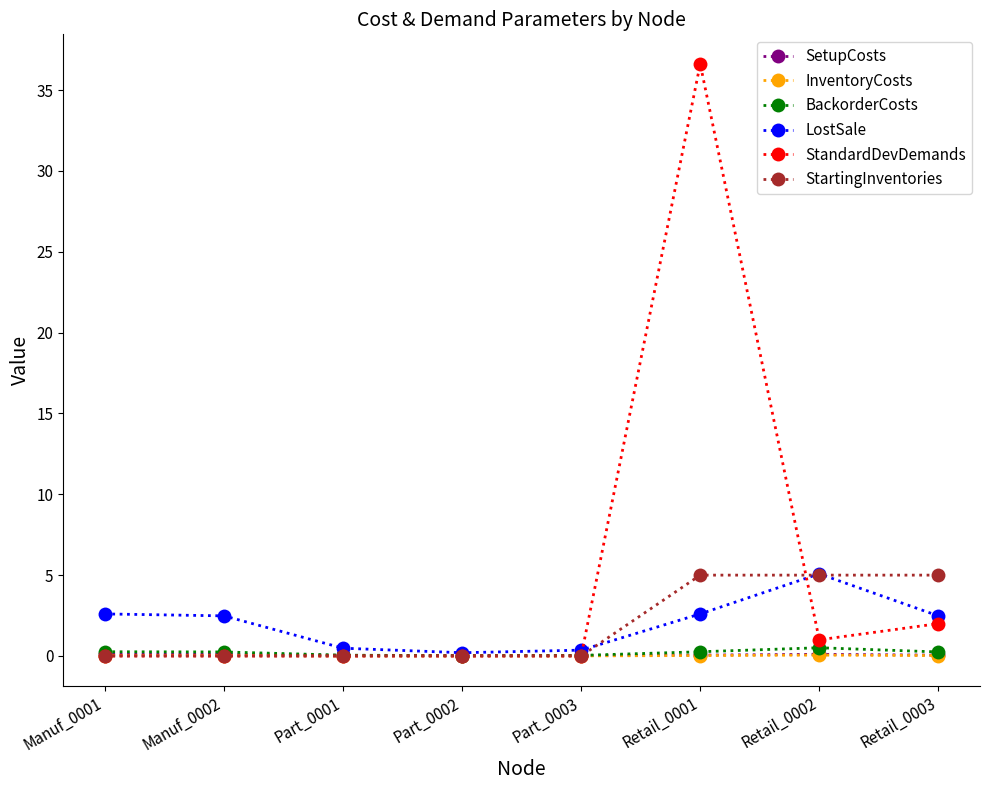

How many series are shown in this chart?

6